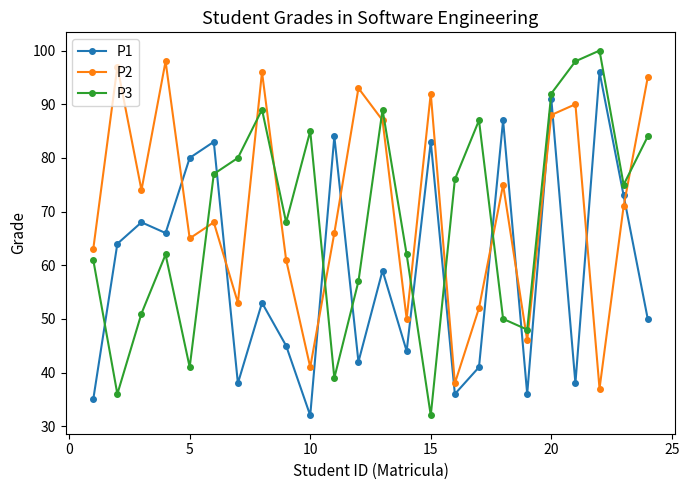

At how many categories does at least one series exceed 69?

20